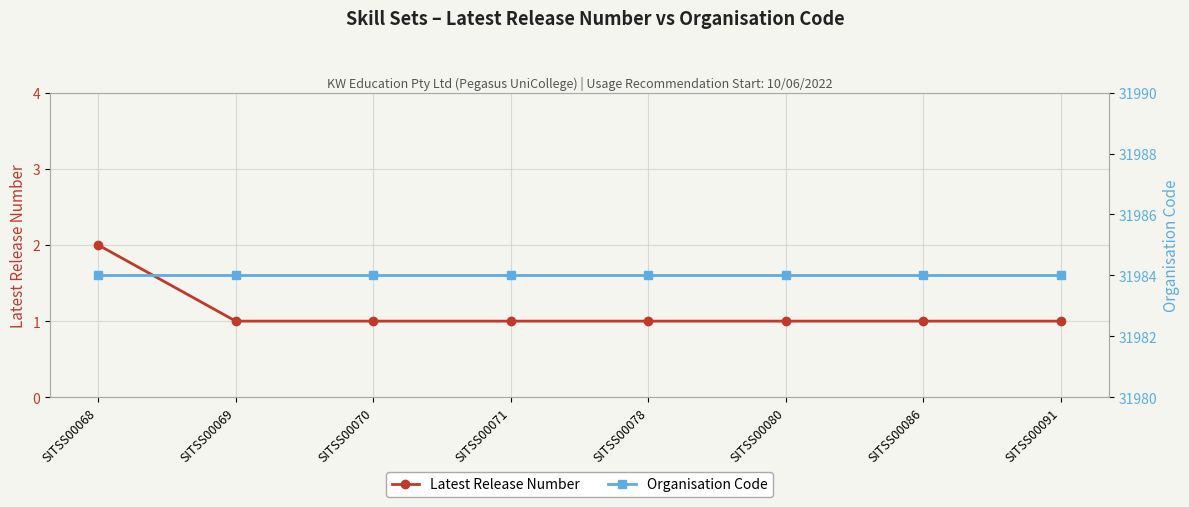

Rank the categories by Organisation Code value from lowest to highest.

SITSS00068, SITSS00069, SITSS00070, SITSS00071, SITSS00078, SITSS00080, SITSS00086, SITSS00091